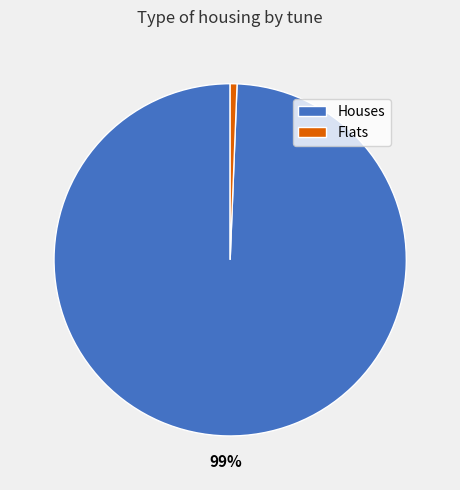

Which slice is the largest?

Houses